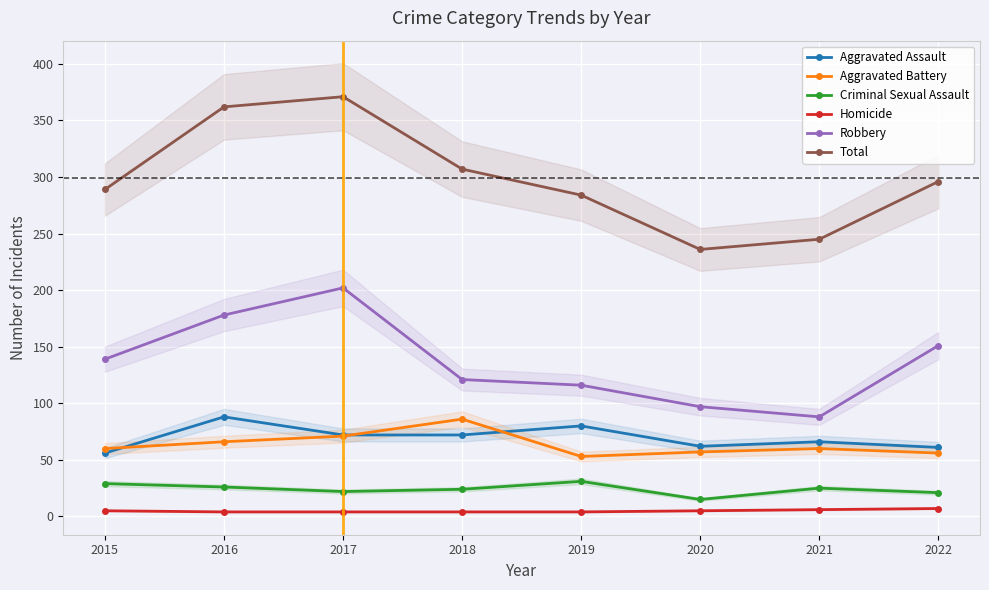

What is the value of the Robbery point at the 6th from the left?

97